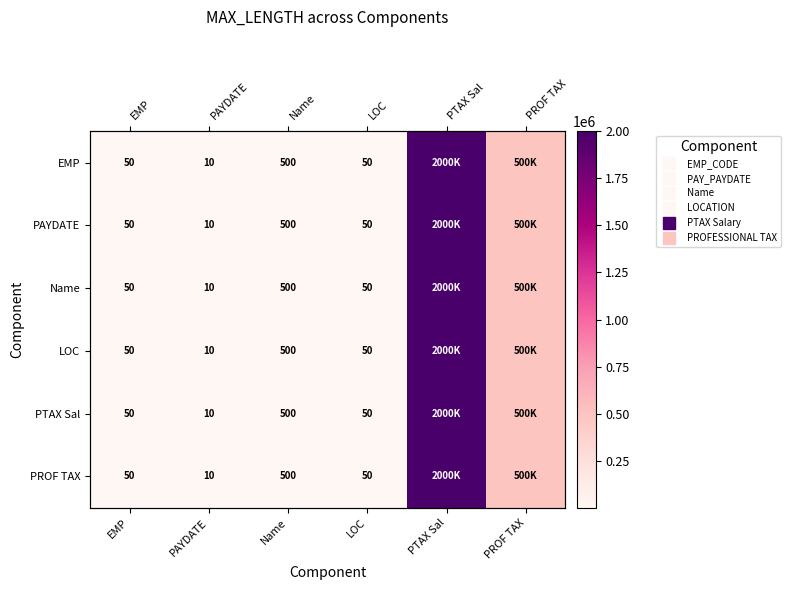

Which series has the largest total across all categories?

EMP